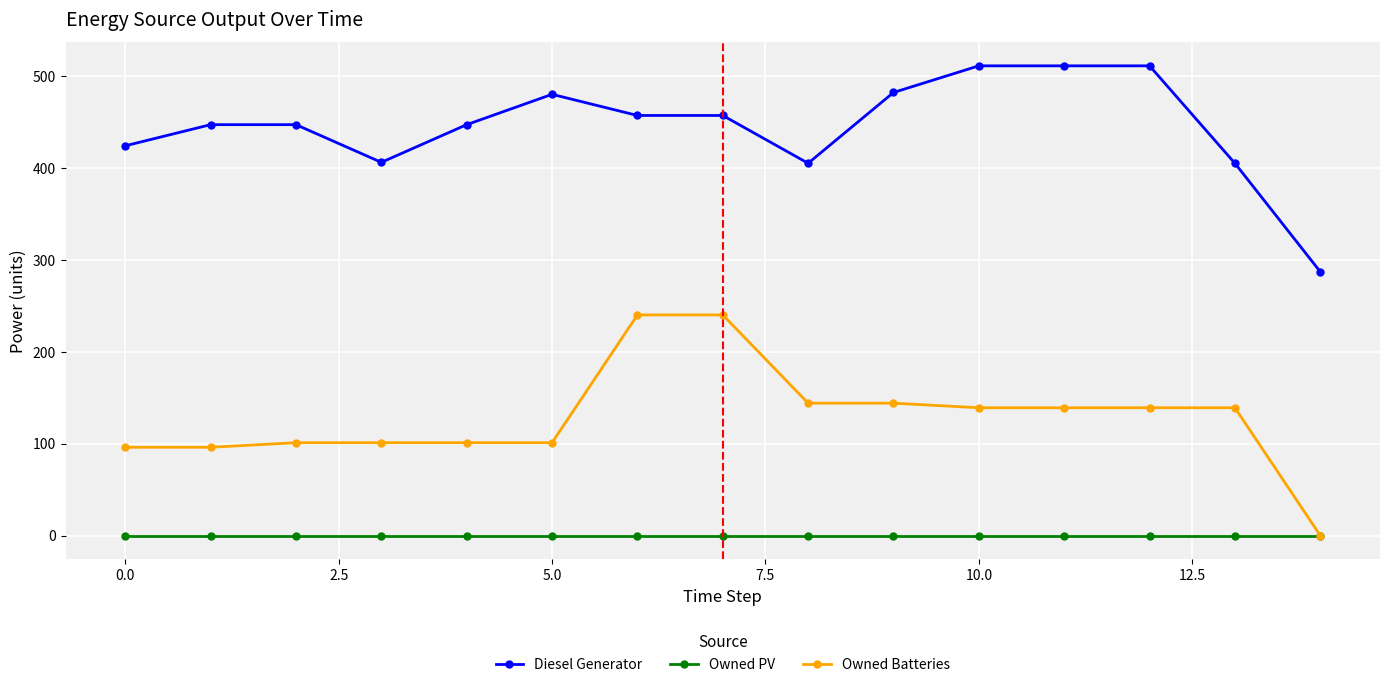

Rank the series by their maximum value, from lowest to highest.

Owned PV, Owned Batteries, Diesel Generator